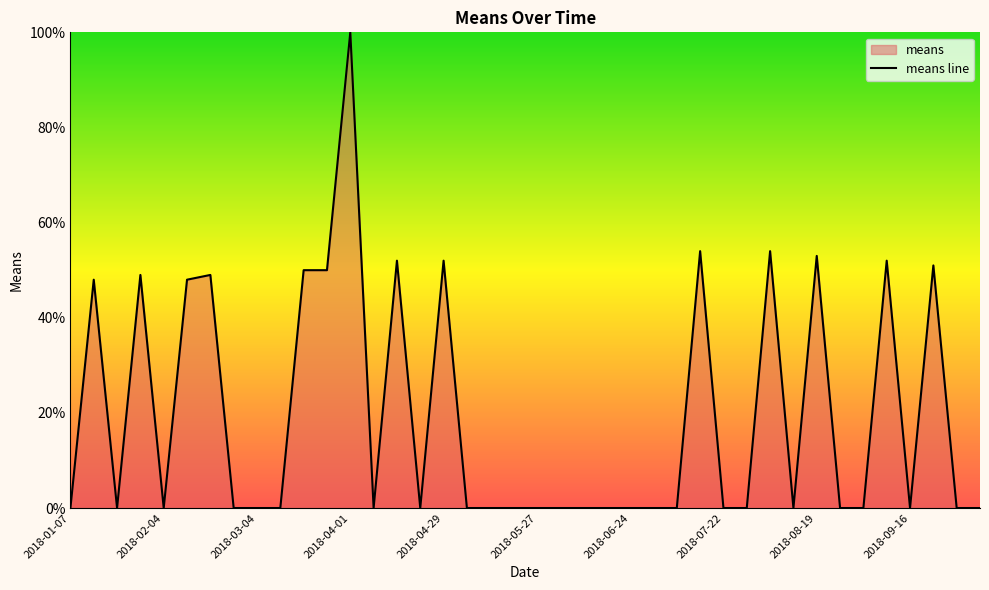

What is the approximate value at 2018-08-05?

54